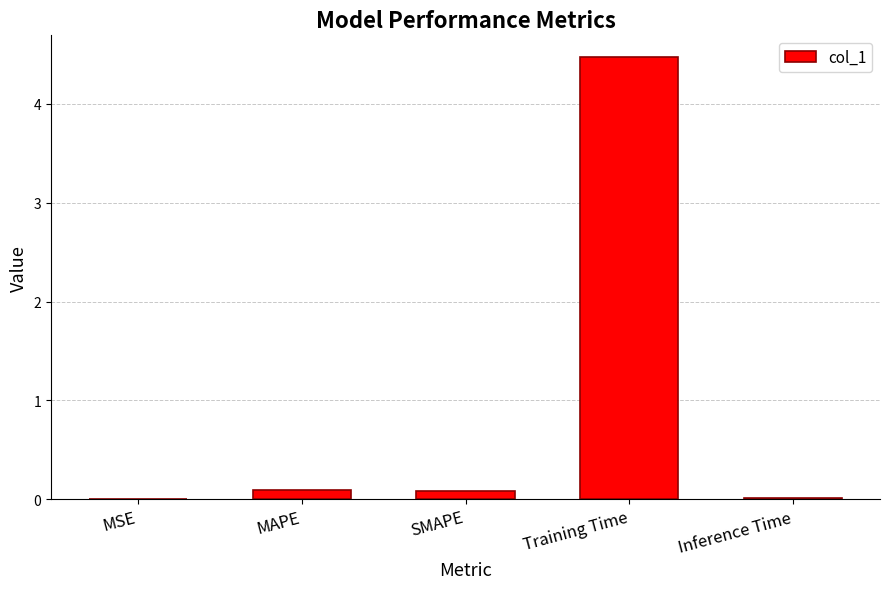

The value at MAPE is 0.1. True or false?

True